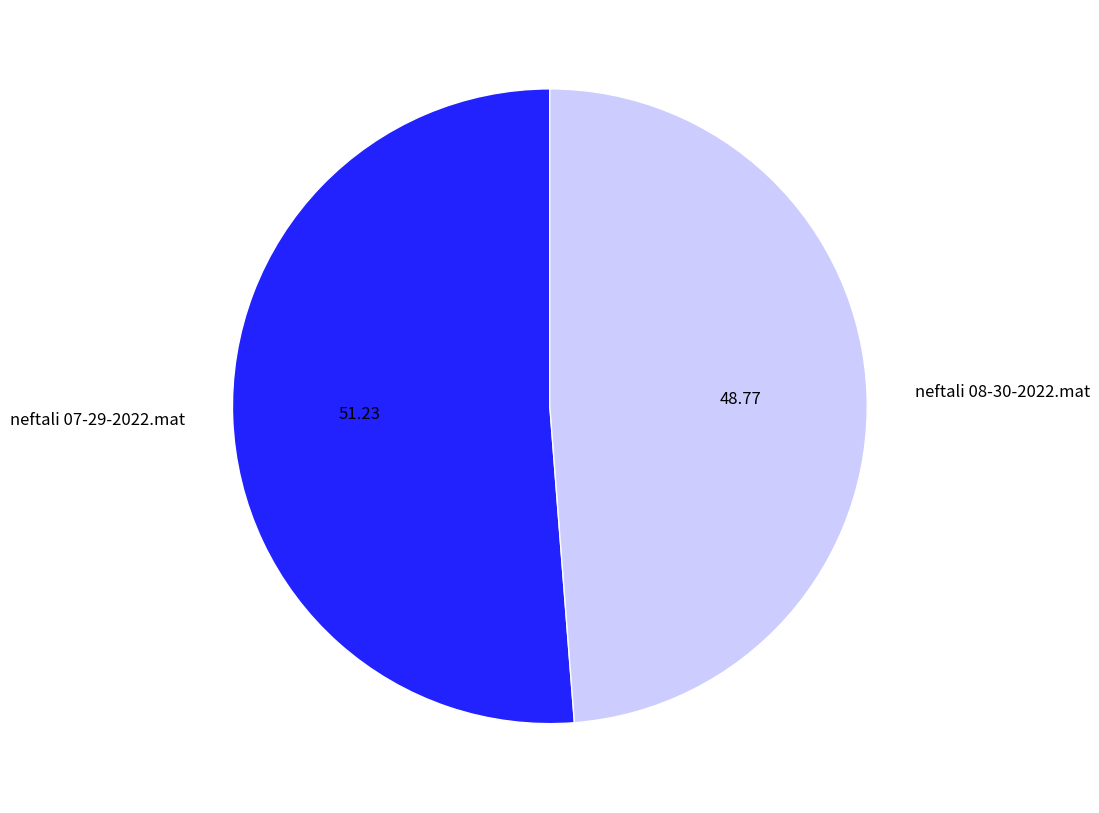

True or false: neftali 08-30-2022.mat accounts for 49% of the total.

True